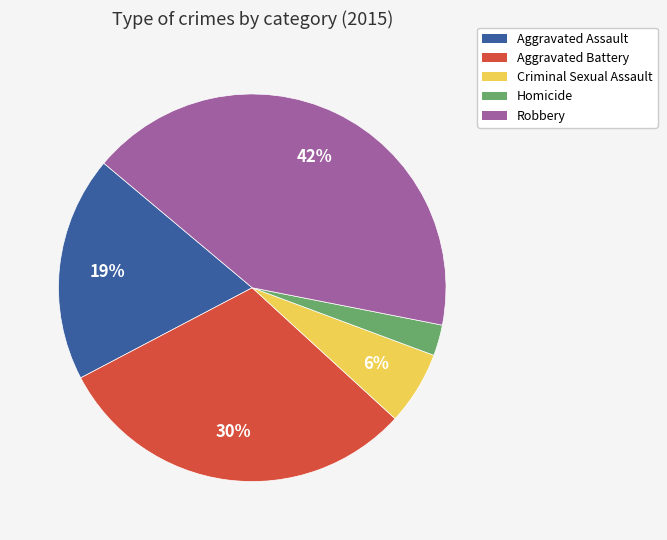

To the nearest percent, what is the combined percentage of Aggravated Assault and Aggravated Battery?

49%